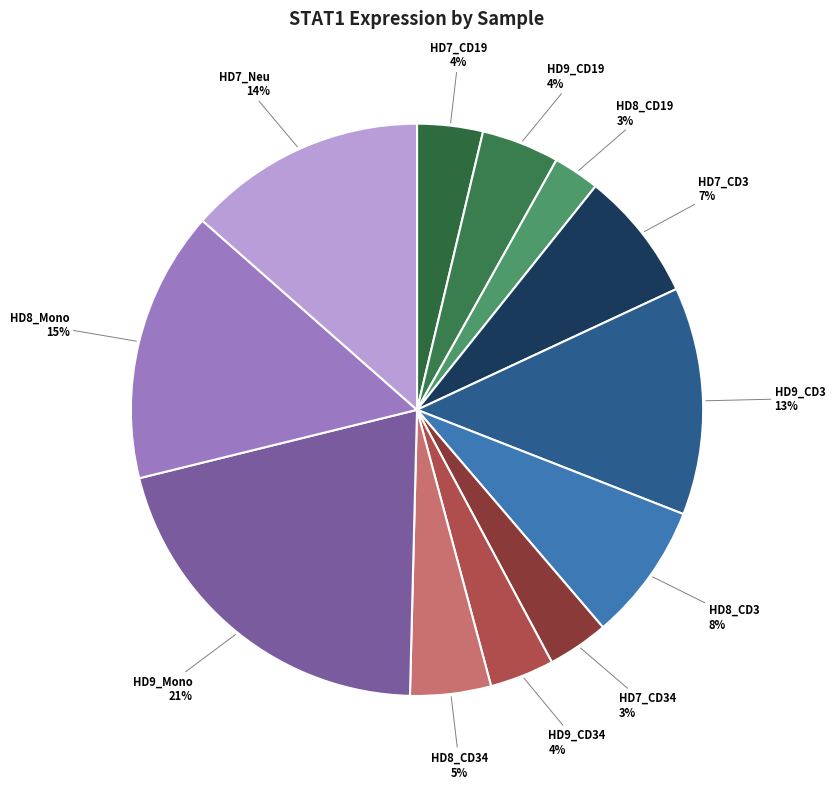

To the nearest percent, what is the combined percentage of HD9_CD19 and HD7_Neu?

18%